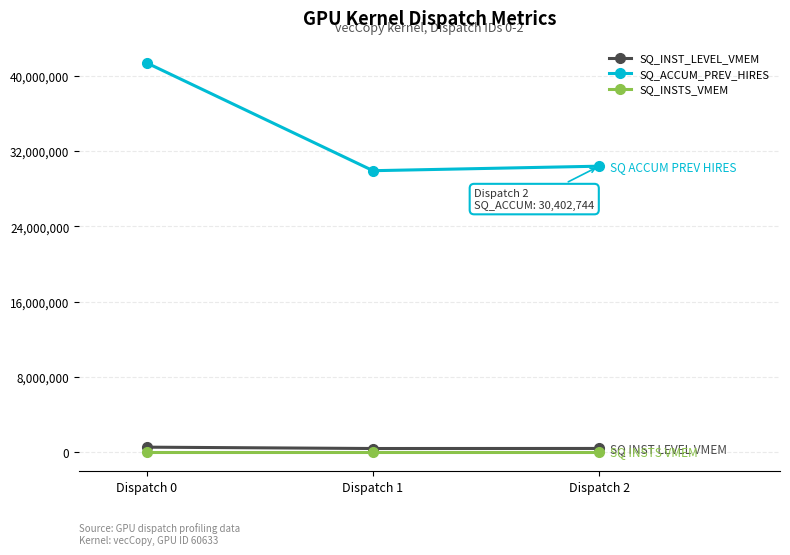

Rank the categories by SQ_ACCUM_PREV_HIRES value from lowest to highest.

Dispatch 1, Dispatch 2, Dispatch 0